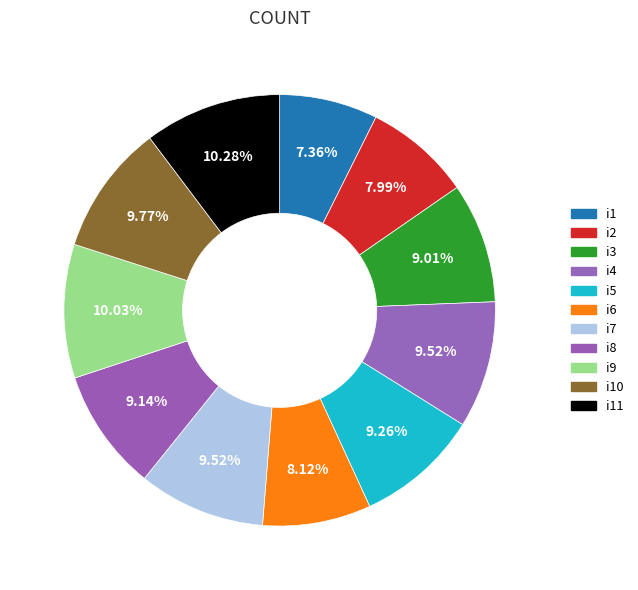

Count the number of slices in the pie.

11